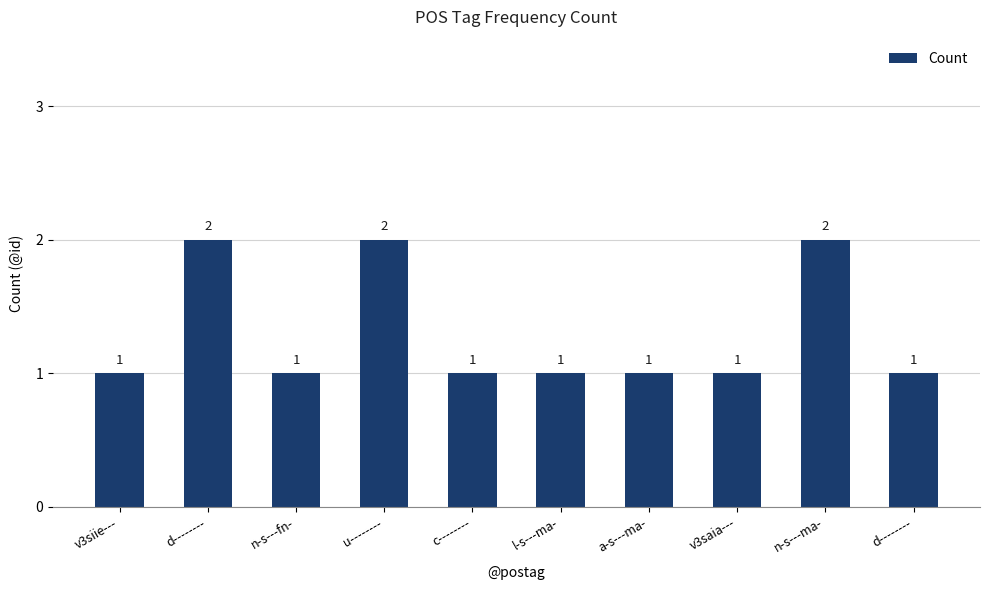

How many bars are there in total?

10